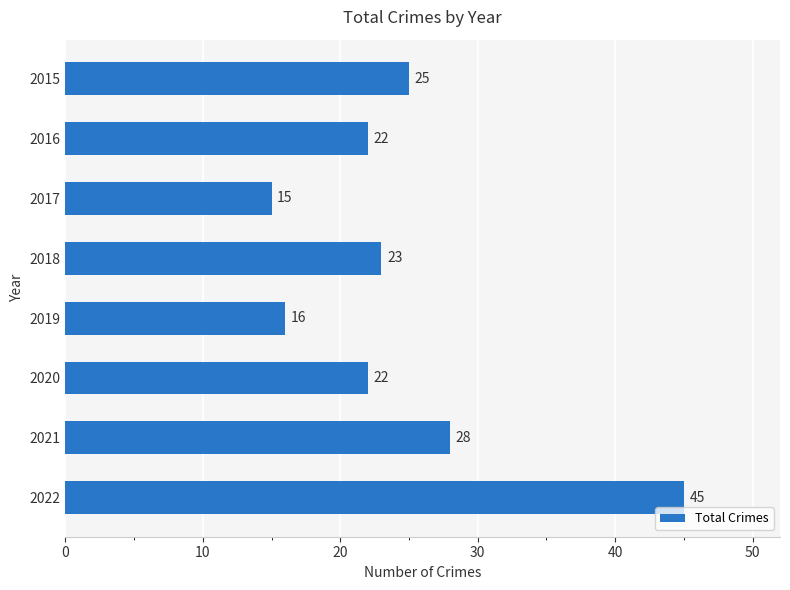

What is the ratio of the value at 2016 to the value at 2019?

1.4